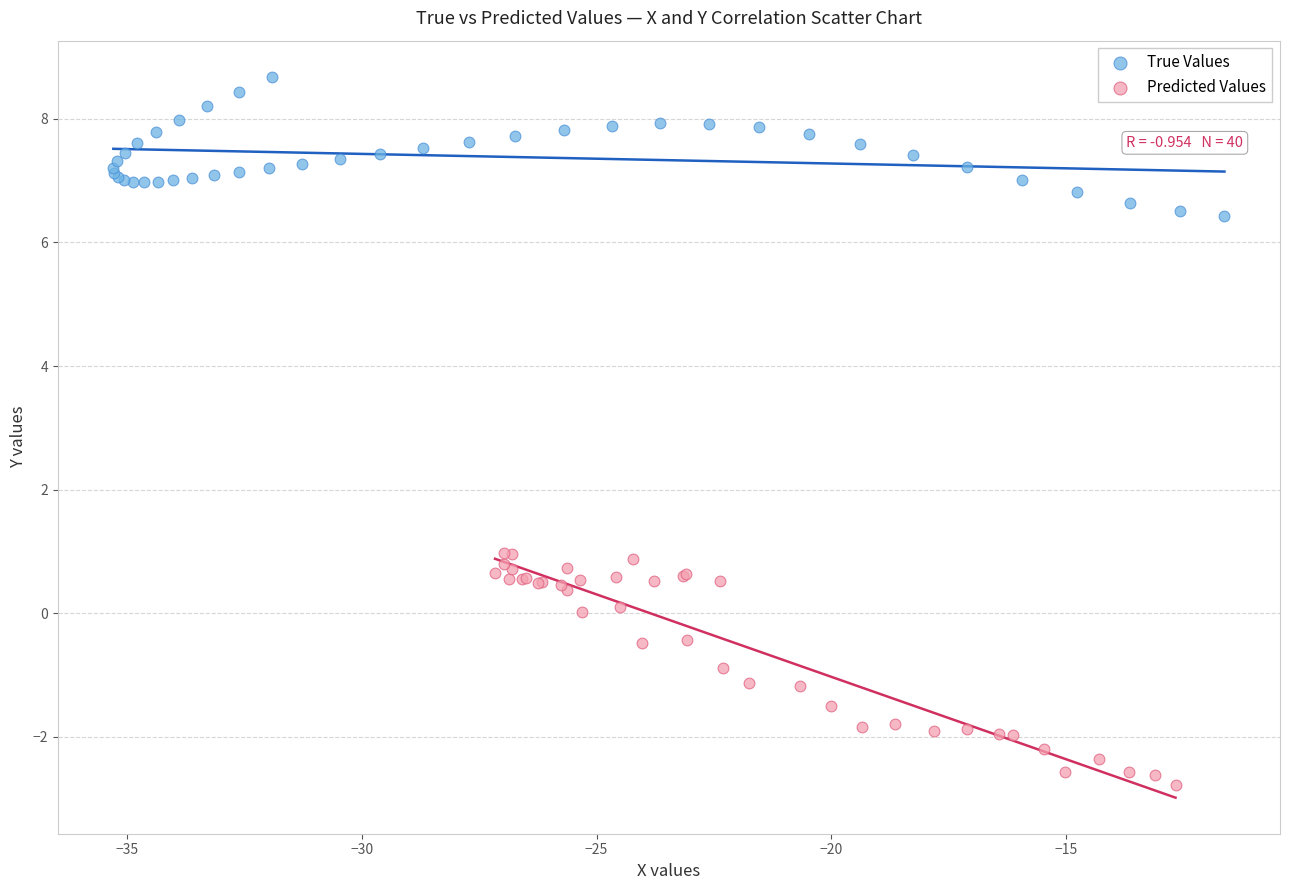

Which series reaches the minimum Y coordinate?

Predicted Values